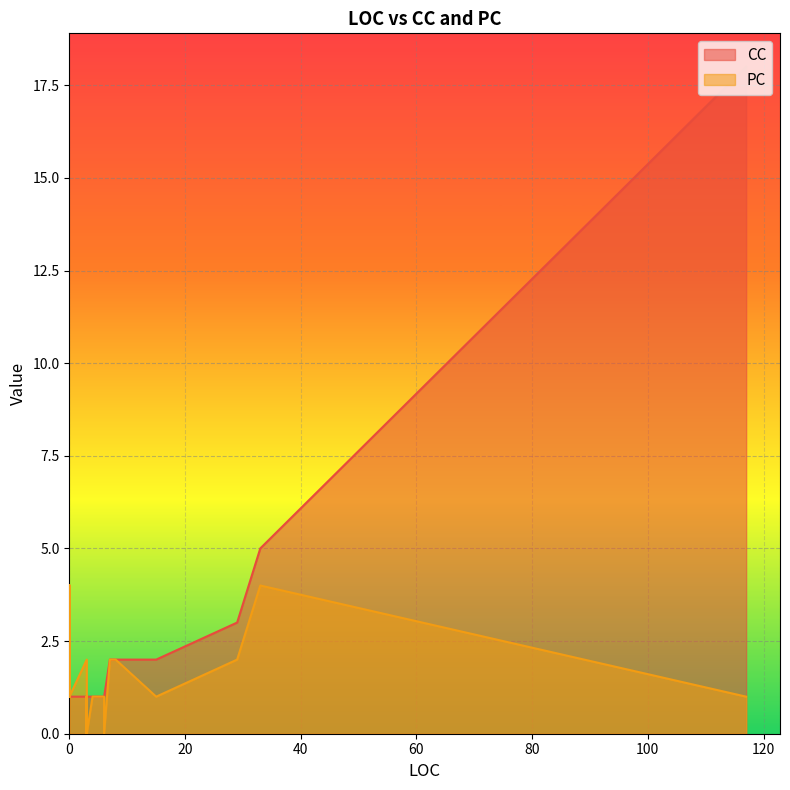

In PC, how many points are higher than both neighbors (excluding endpoints)?

4